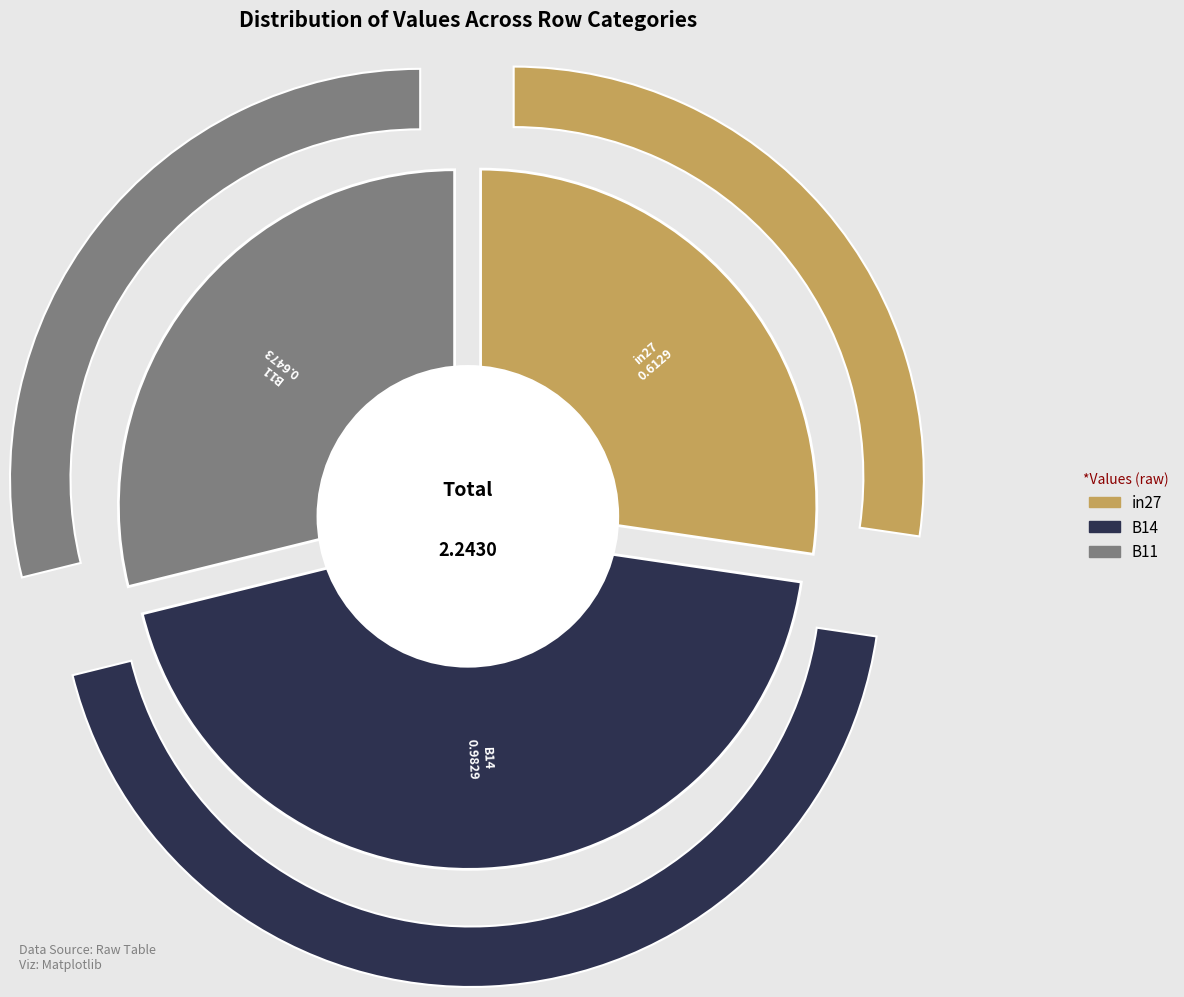

What is the change in value from B14 to B11?

-0.3